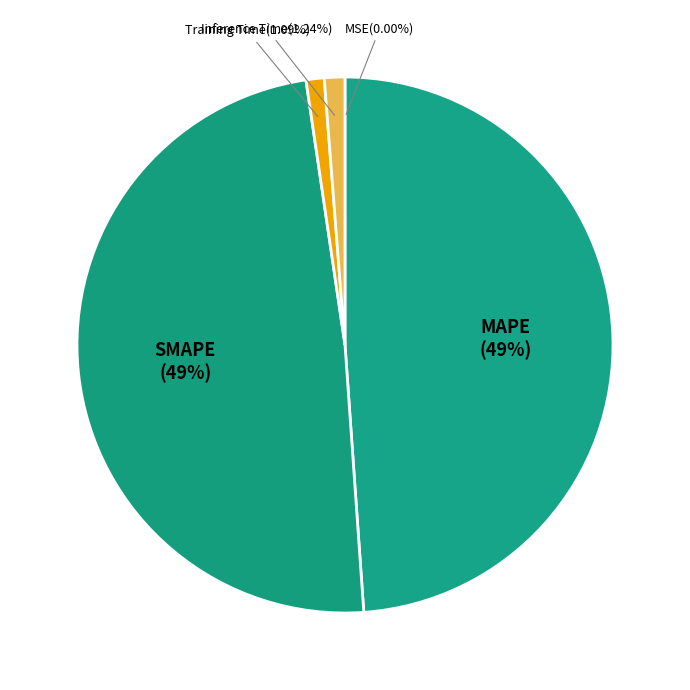

To the nearest percent, what is the difference between the Training Time and SMAPE slice percentages?

48%